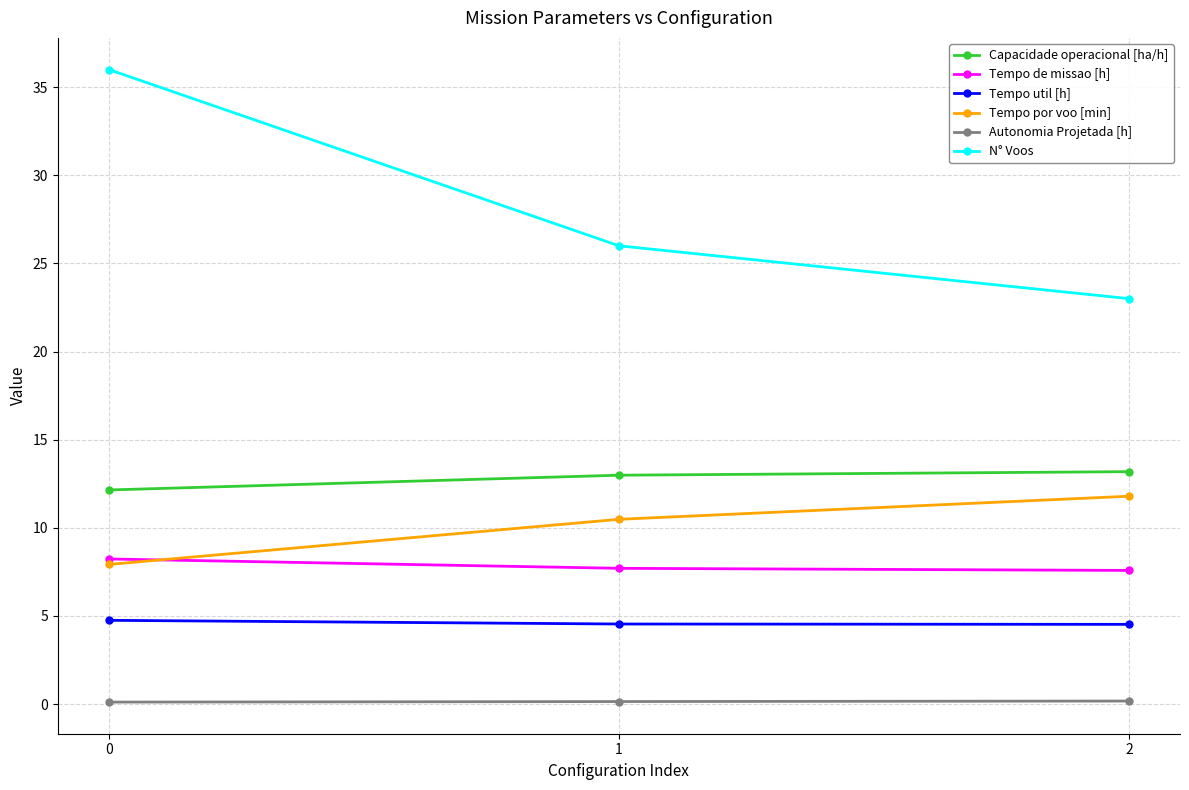

Which series has the largest range (max minus min)?

N° Voos